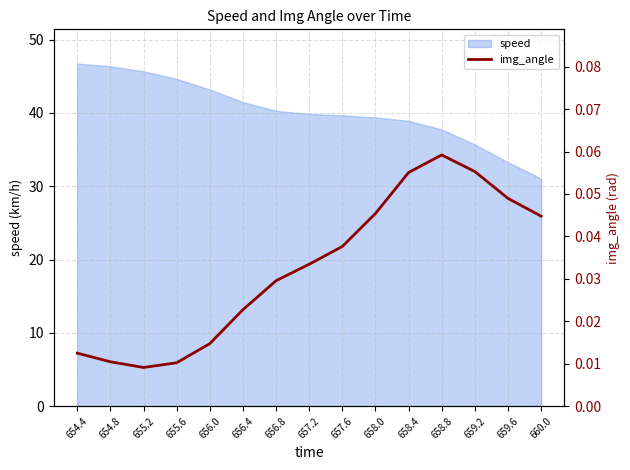

True or false: the data shows 0.1 at 659.2.

True